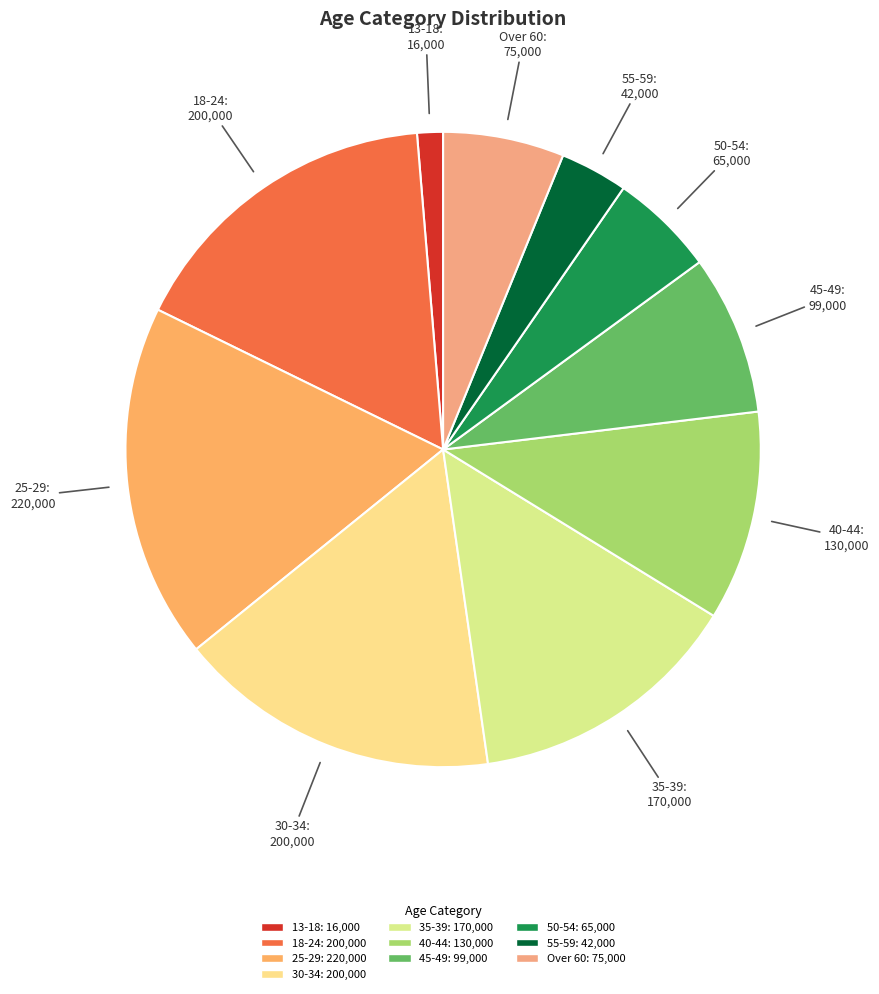

Which slice is the smallest?

13-18